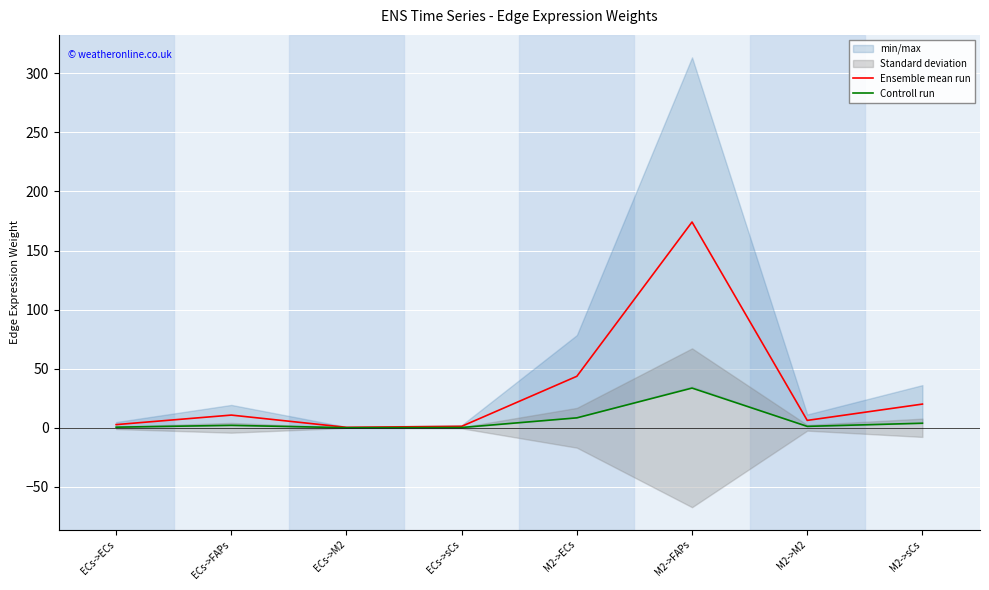

At how many categories does at least one series exceed 114?

1